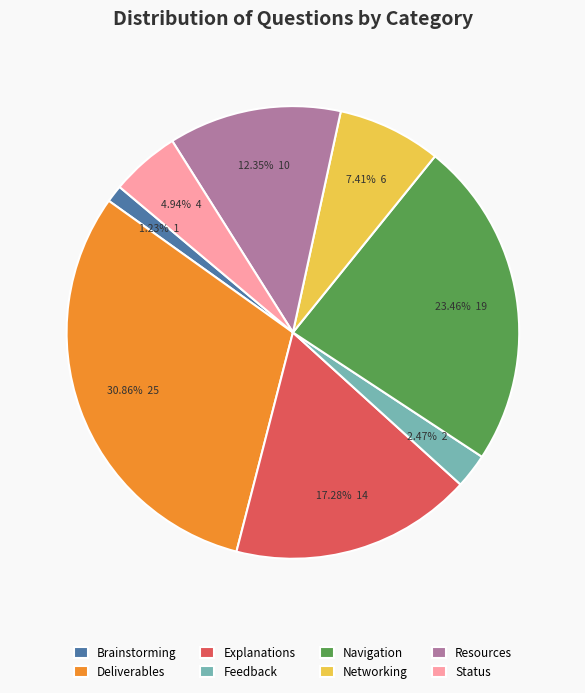

Between Navigation and Brainstorming, which is larger?

Navigation